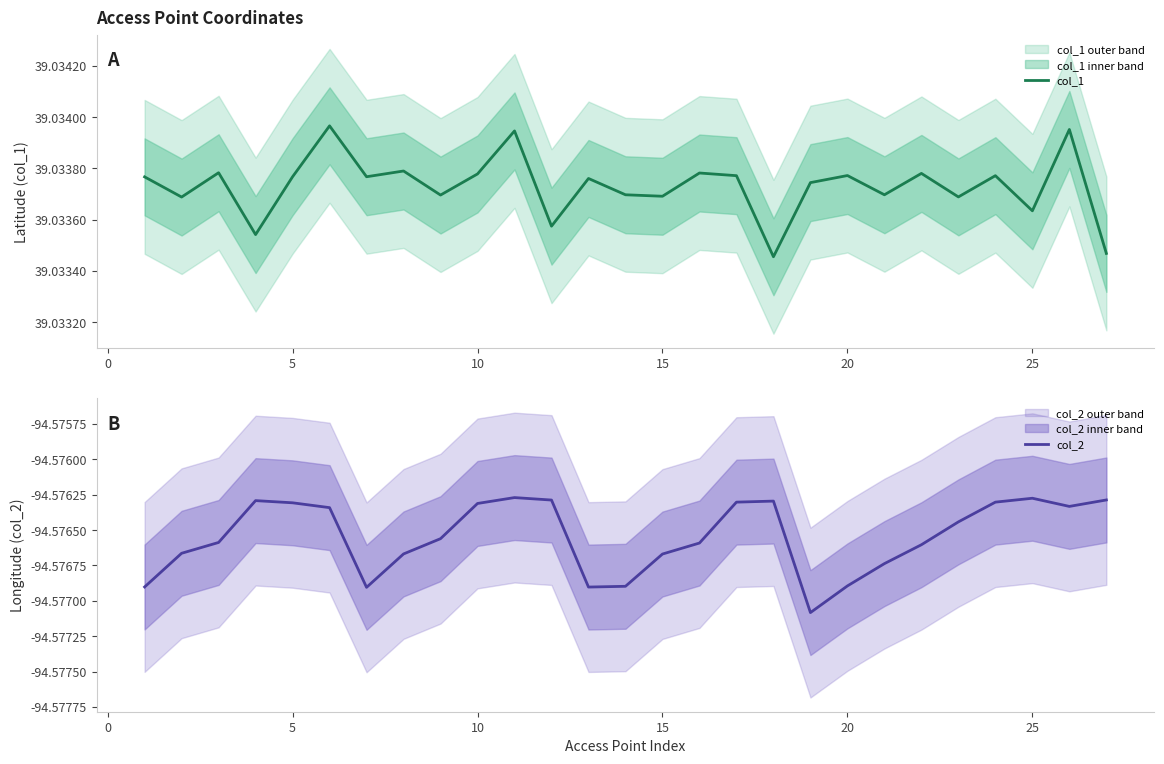

True or false: col_2 and col_1 cross at least once.

False